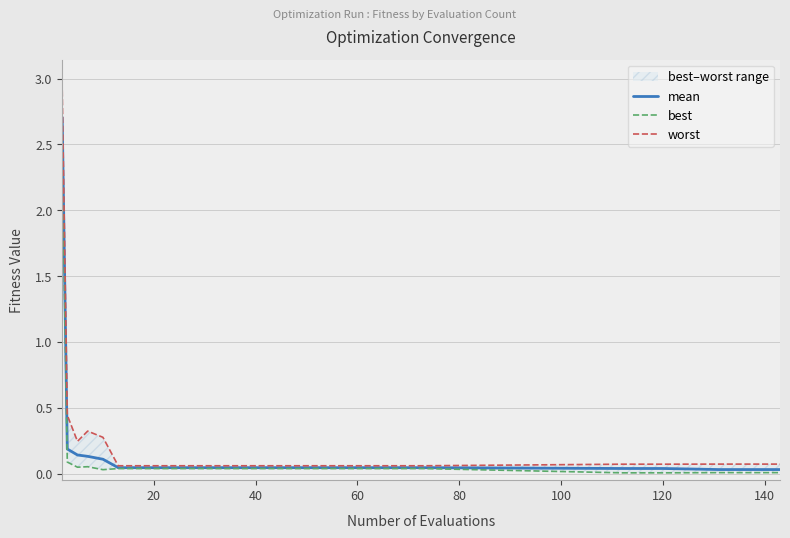

True or false: worst and mean cross at least once.

False